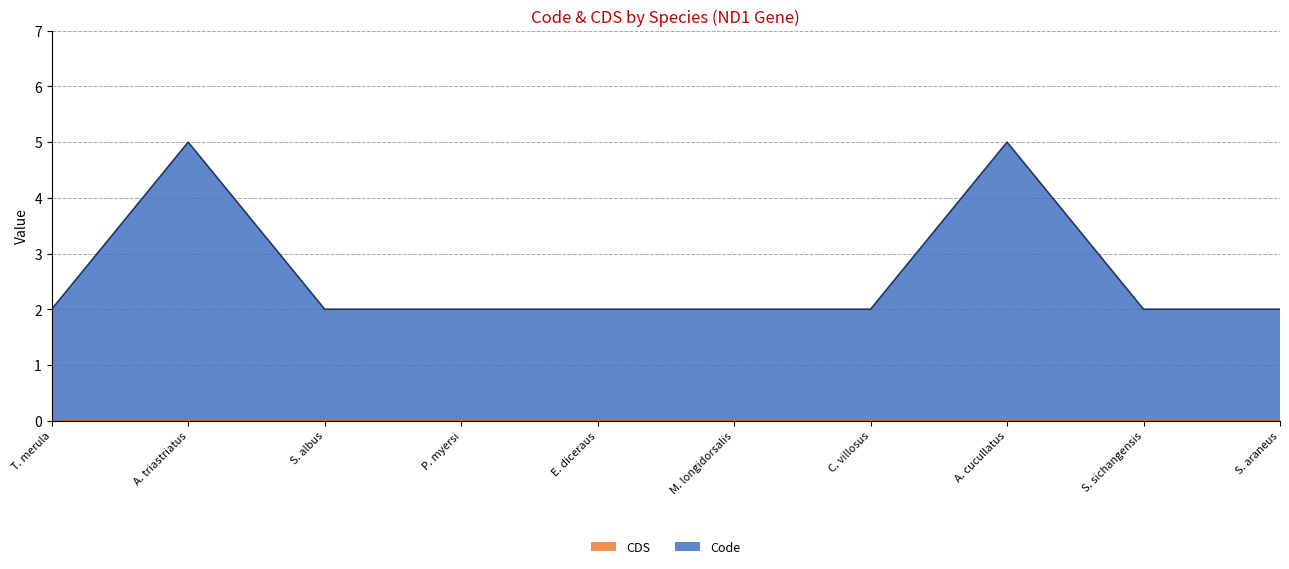

Which label corresponds to the largest value in the chart?

Amynthas triastriatus